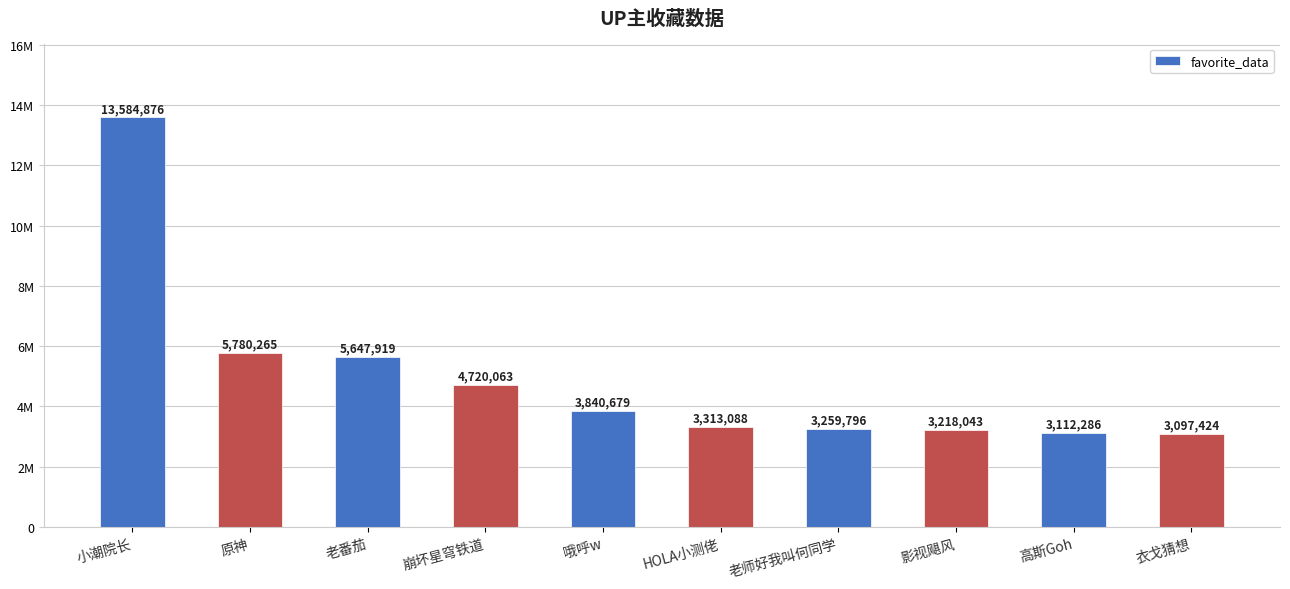

Are the bars grouped side by side (vs. stacked)?

No